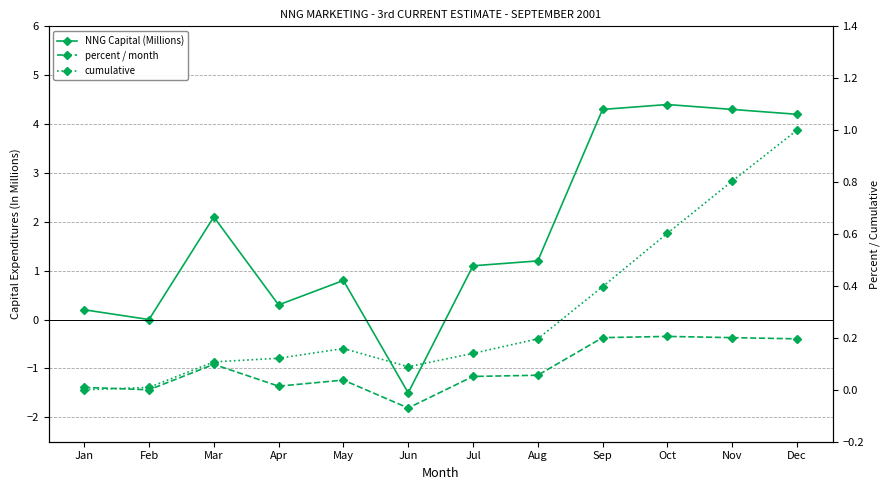

The percent / month series shows 0.1 at Oct. True or false?

False